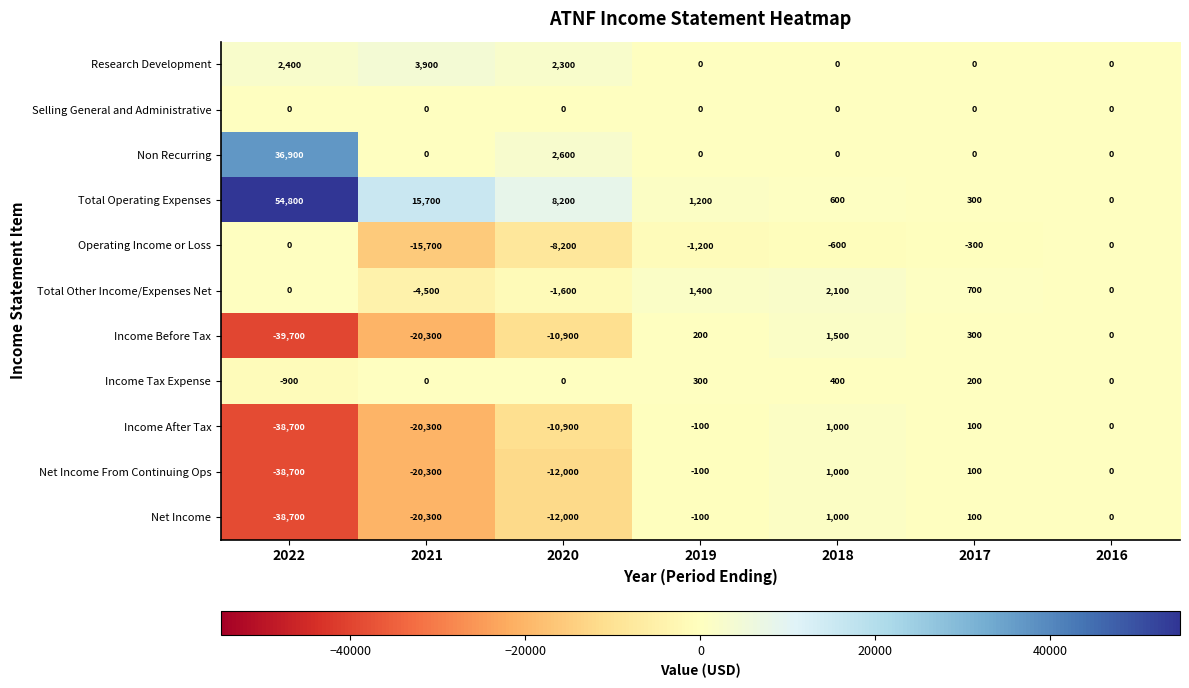

What is the difference between the highest and lowest values at 2017?

1000